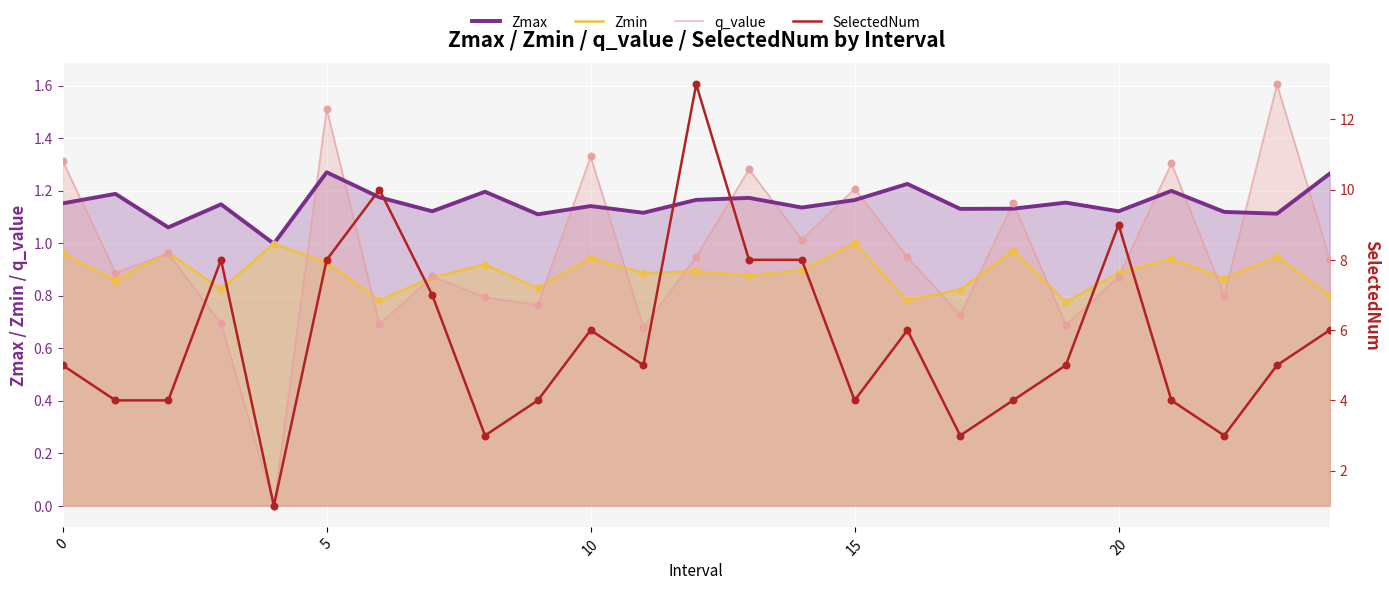

The value of Zmin at 20 is 1.3. True or false?

False